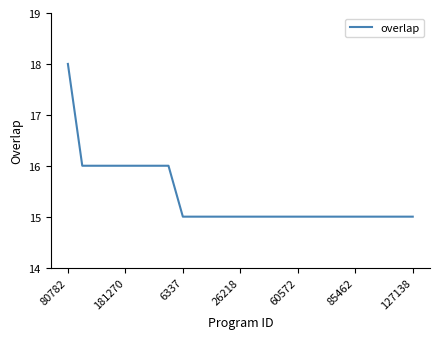

What is the difference between the maximum and minimum values?

3